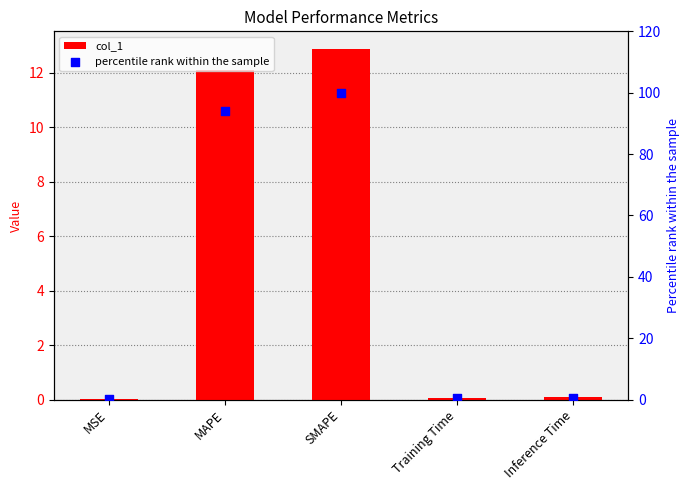

Is the value of percentile rank within the sample at MAPE greater than the value of col_1 at MAPE?

Yes